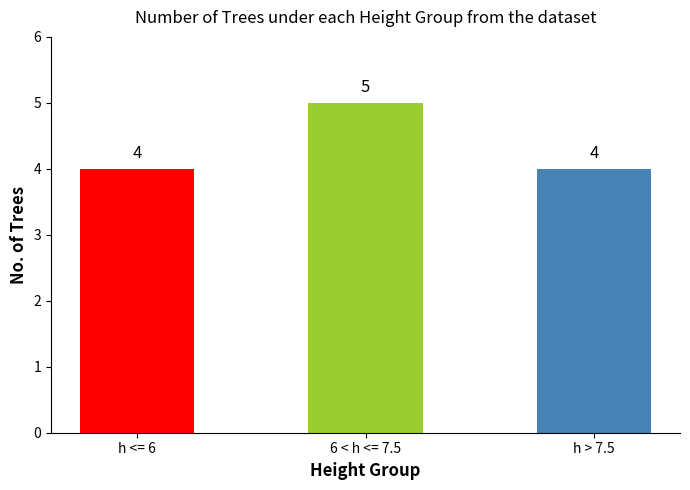

Is it true that the value at h <= 6 is 4?

True